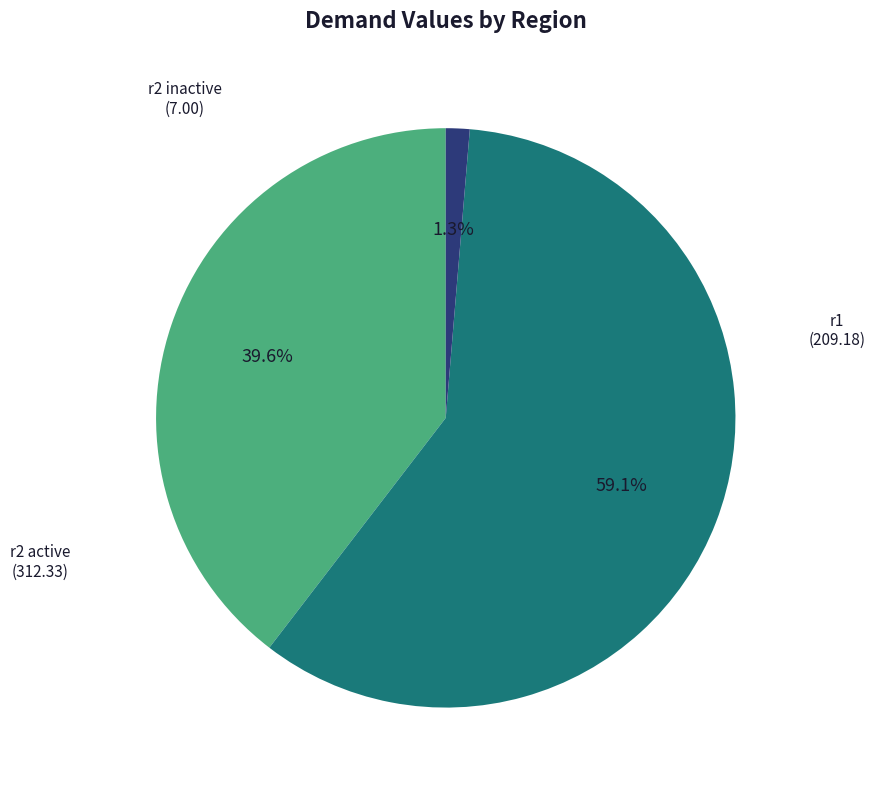

Is there a majority slice in this chart?

Yes